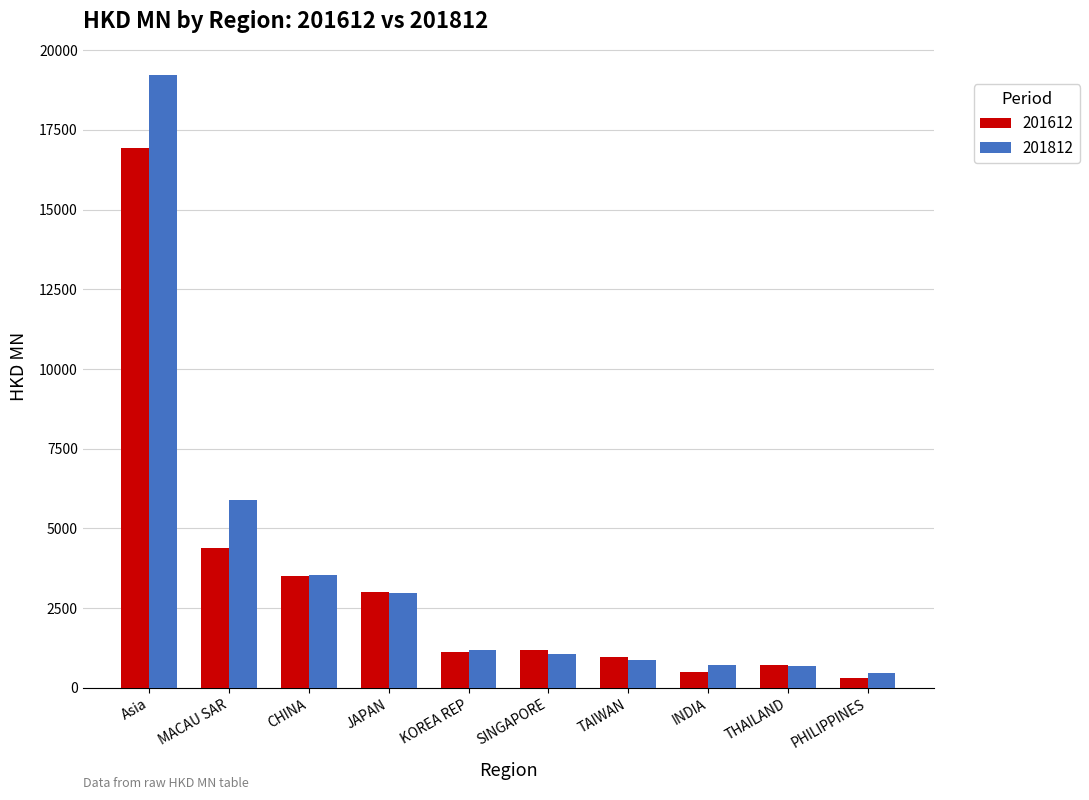

Read the 201812 value at PHILIPPINES.

474.8